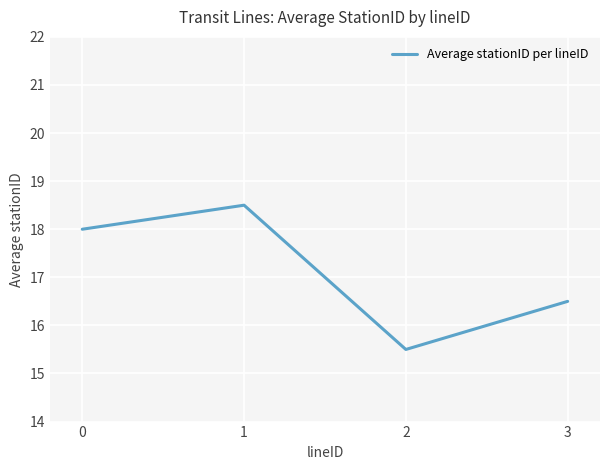

List the labels in order of value, smallest first.

2, 3, 0, 1